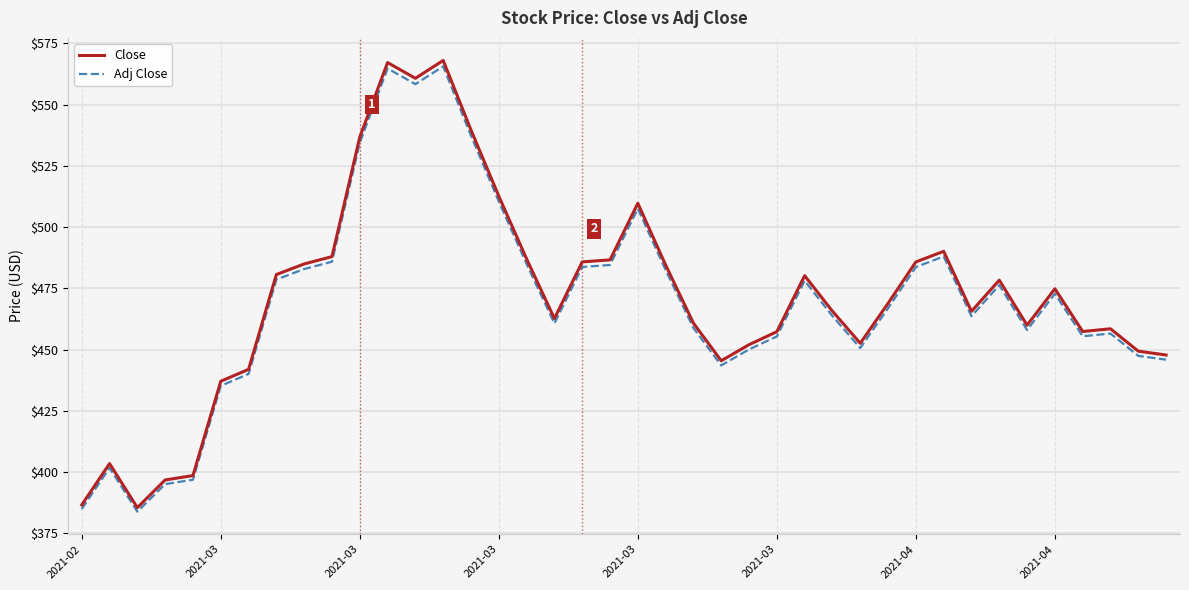

True or false: Adj Close and Close cross at least once.

False